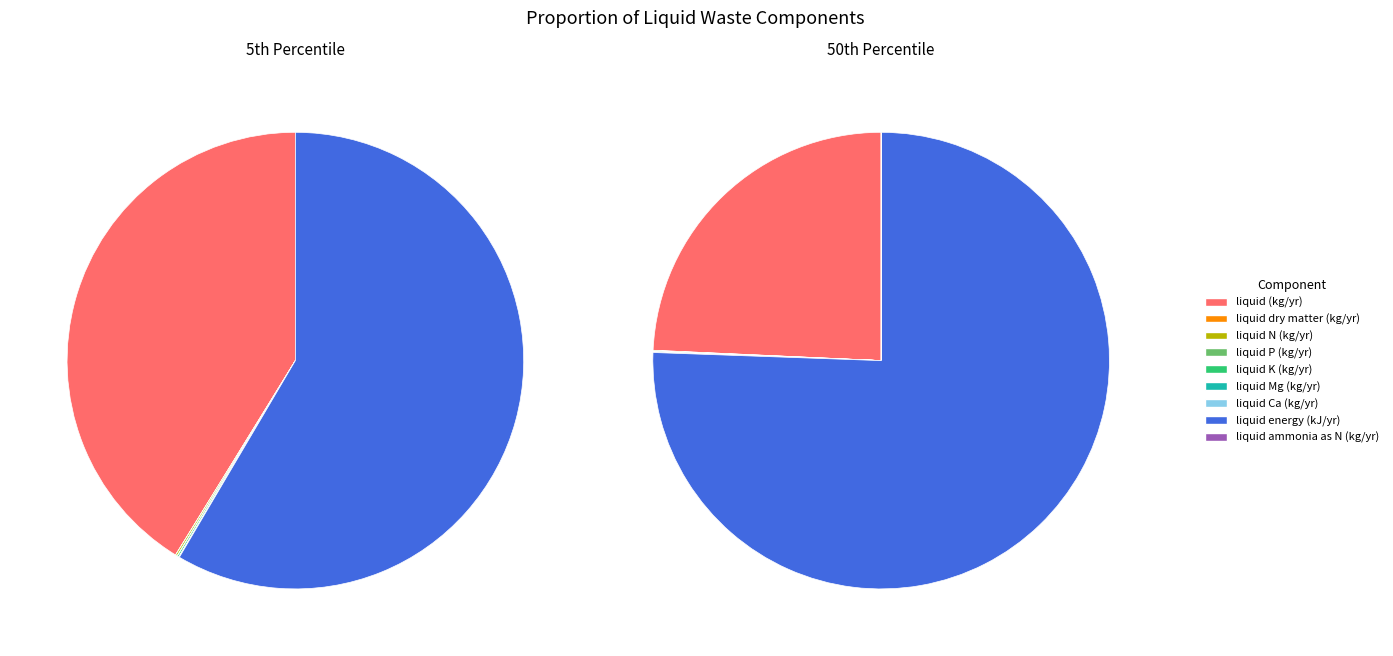

Which series has the largest range (max minus min)?

50th percentile